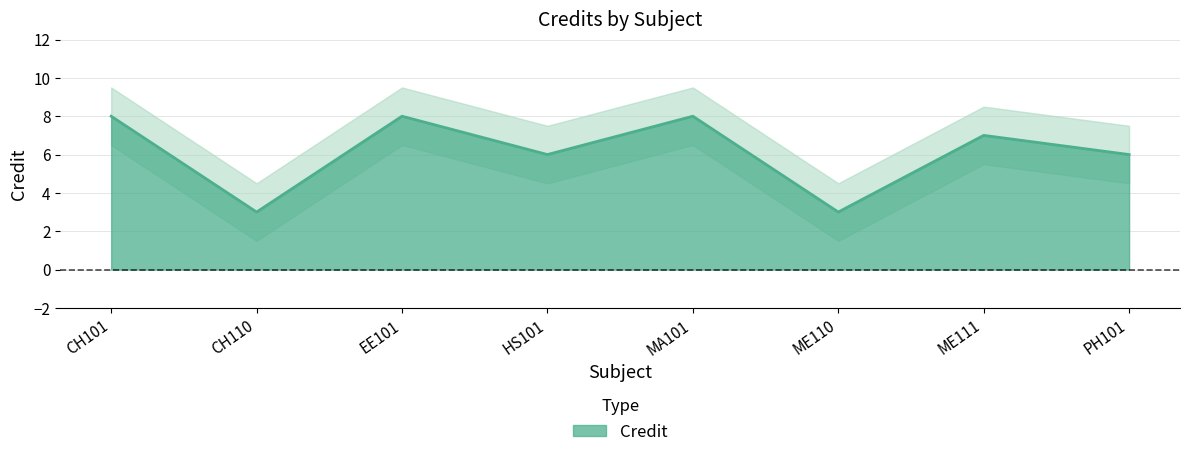

What is the value of the 8th point from the left?

6